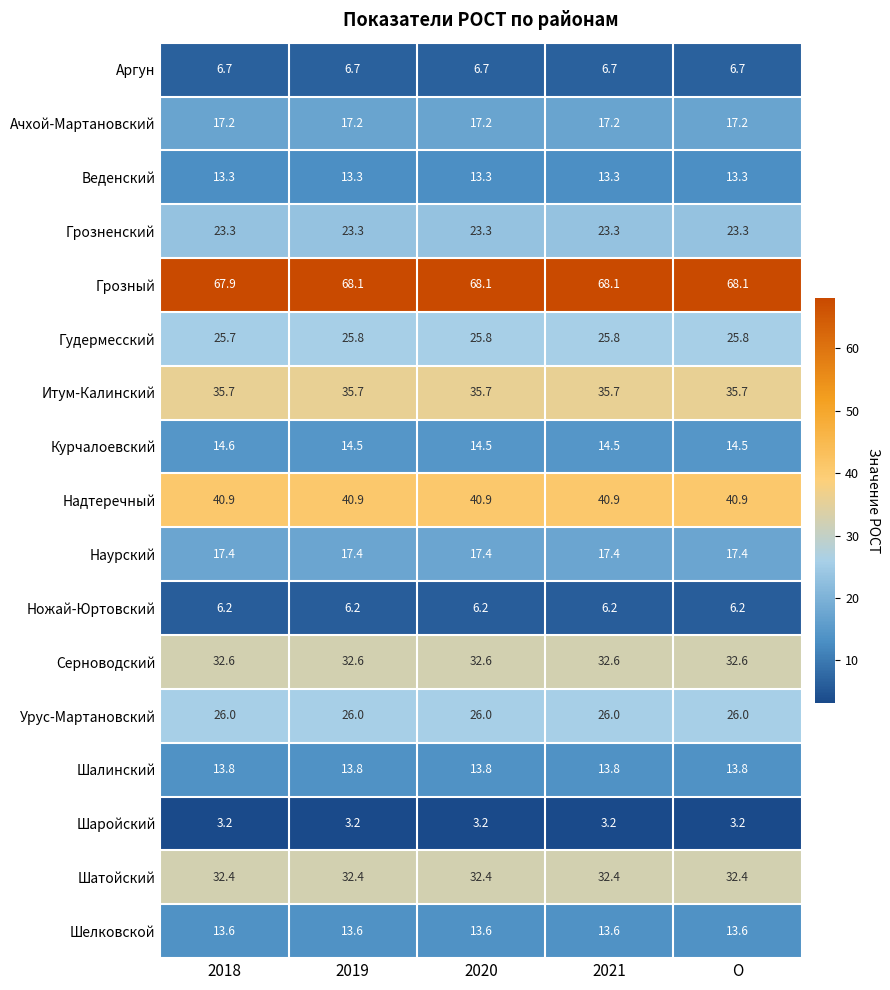

True or false: Курчалоевский has a value of 22.4 at 2018.

False